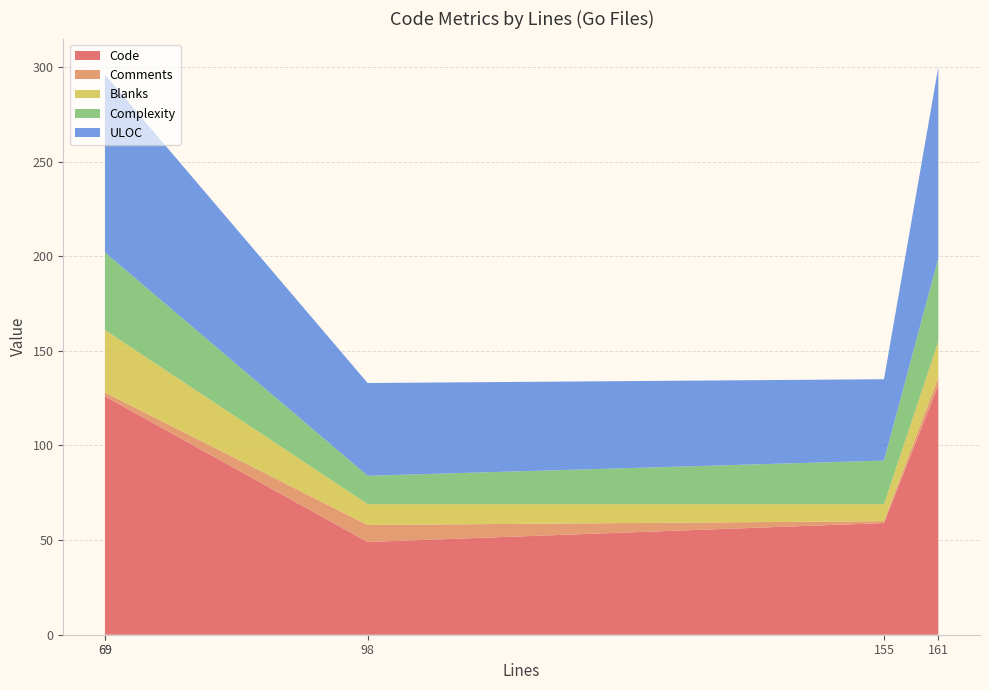

Reading left to right, what are all the values shown in this chart?

Code: 69=85	69=126	98=49	155=59	161=132
Comments: 69=4	69=2	98=9	155=1	161=4
Blanks: 69=9	69=33	98=11	155=9	161=19
Complexity: 69=28	69=41	98=15	155=23	161=44
ULOC: 69=66	69=94	98=49	155=43	161=101